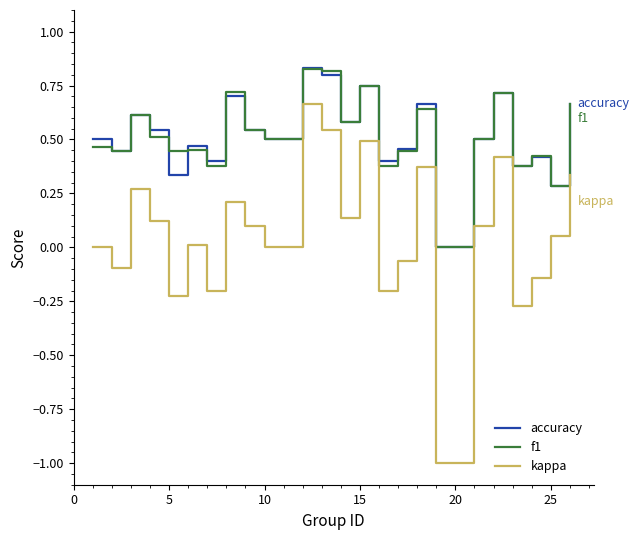

How many series are shown in this chart?

3